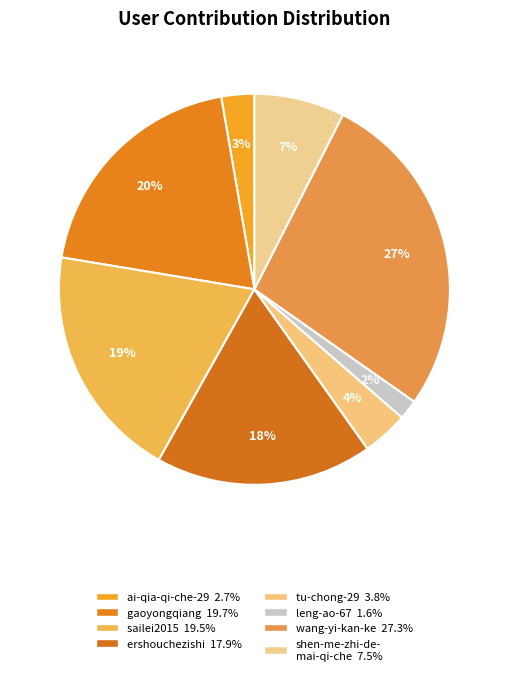

Count the number of slices in the pie.

8